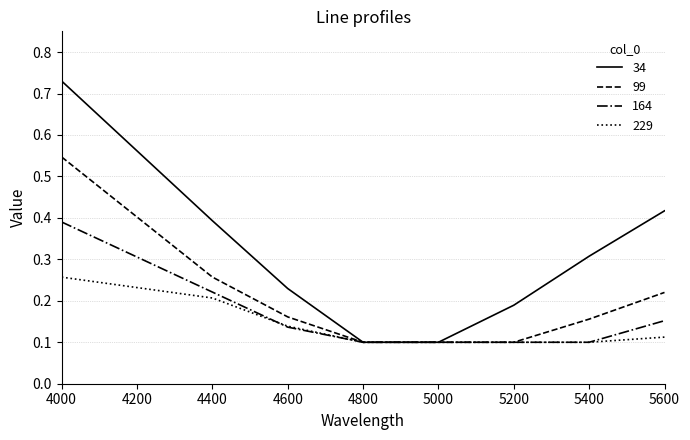

True or false: 164 has a value of 0.2 at 4400.

True